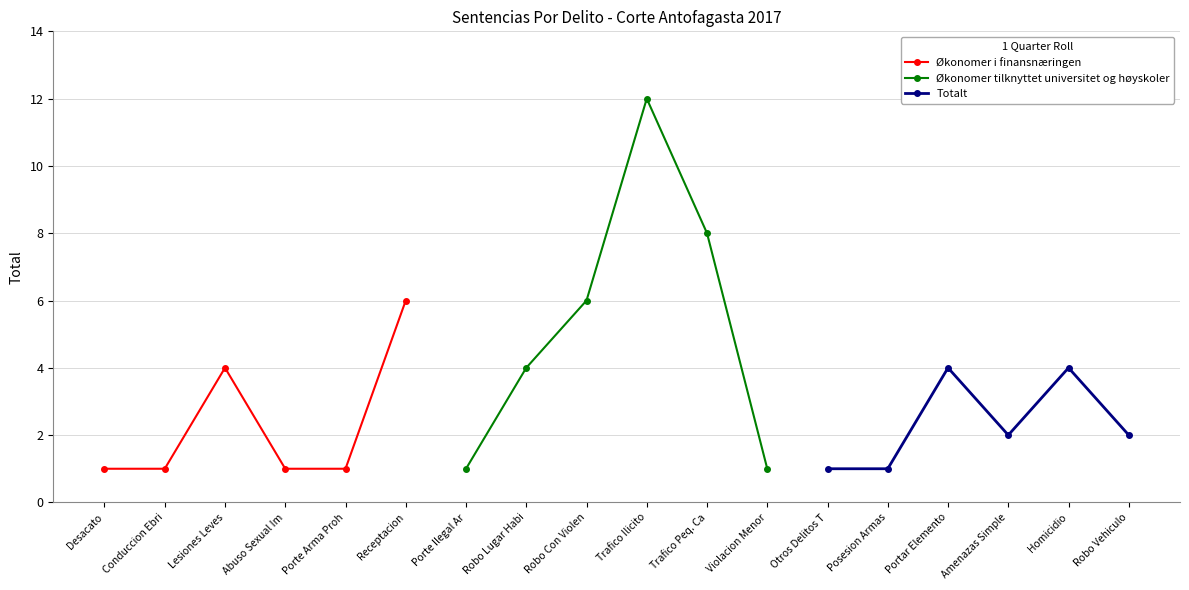

What value does the Økonomer i finansnæringen series have at Lesiones Leves?

4